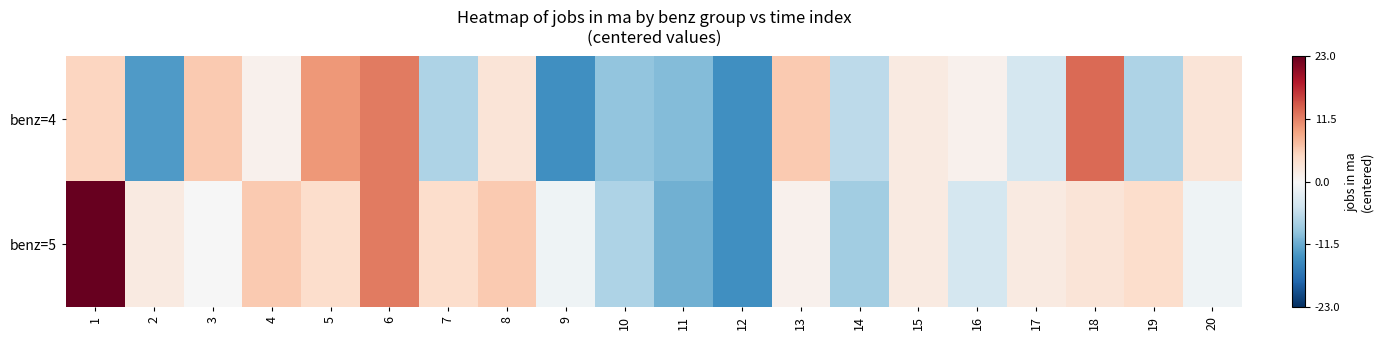

Reading right to left, list all the values displayed in this chart.

benz=4: 20=3.0	19=-7.0	18=13.0	17=-4.0	16=1.0	15=2.0	14=-6.0	13=6.0	12=-14.0	11=-10.0	10=-9.0	9=-14.0	8=3.0	7=-7.0	6=12.0	5=10.0	4=1.0	3=6.0	2=-13.0	1=5.0
benz=5: 20=-1.0	19=4.0	18=3.0	17=2.0	16=-4.0	15=2.0	14=-8.0	13=1.0	12=-14.0	11=-11.0	10=-7.0	9=-1.0	8=6.0	7=4.0	6=12.0	5=4.0	4=6.0	3=-0.0	2=2.0	1=23.0